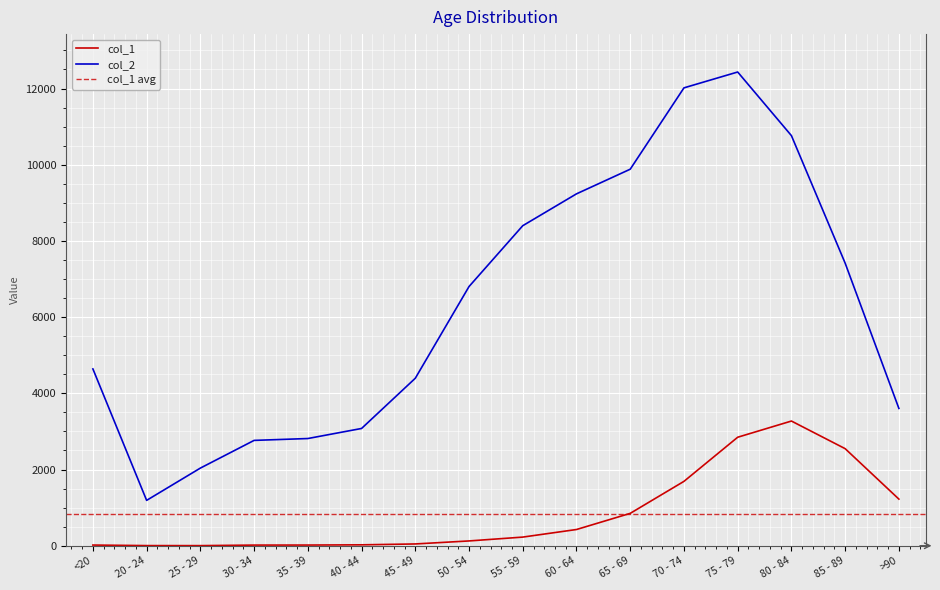

True or false: col_2 has a value of 7417 at 85 - 89.

True